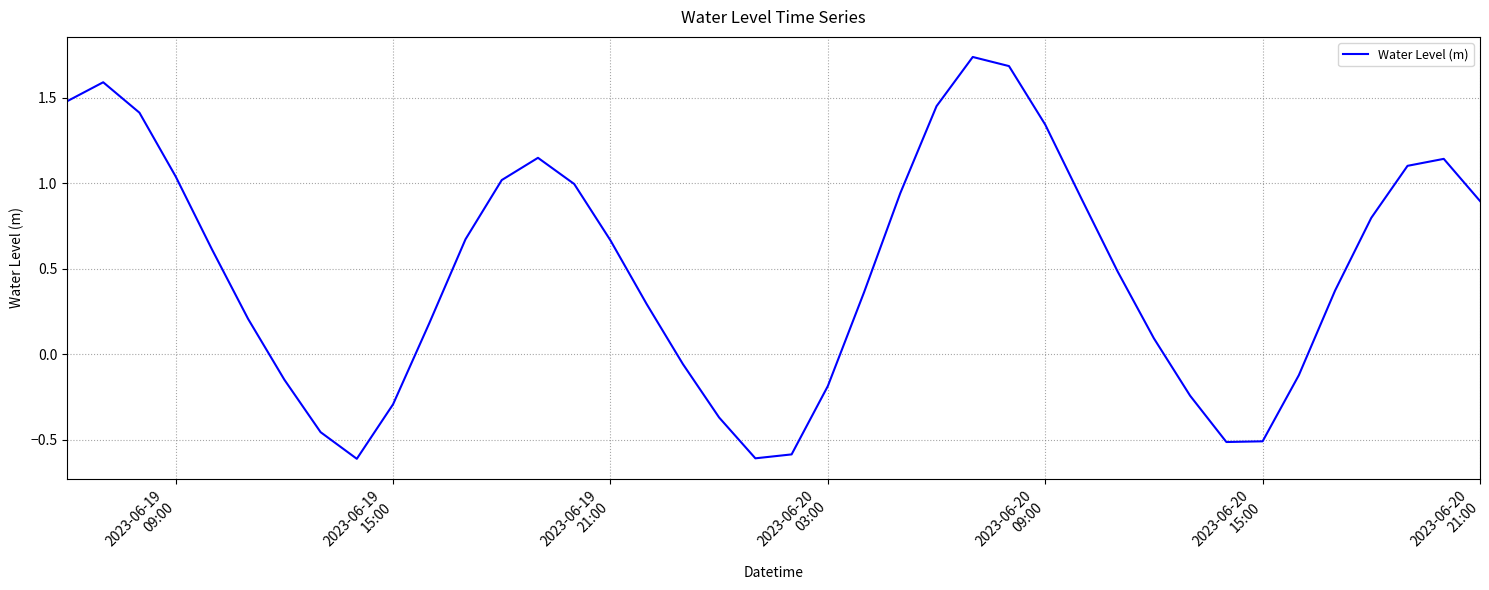

How many lines are shown in the chart?

1